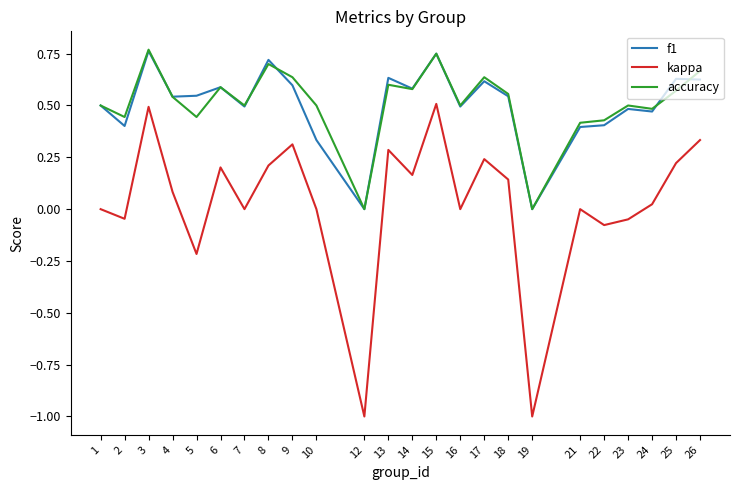

The value of f1 at 8 is 0.3. True or false?

False